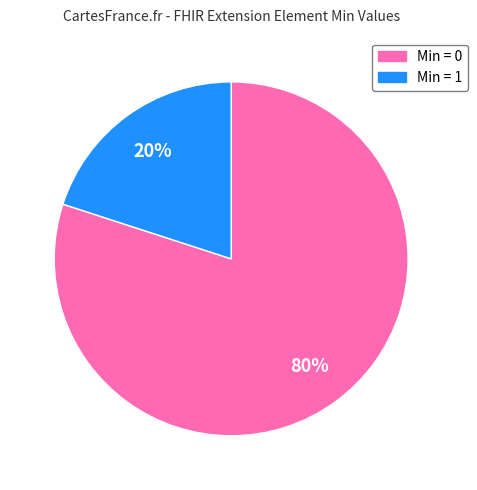

Does any single category account for the majority?

Yes